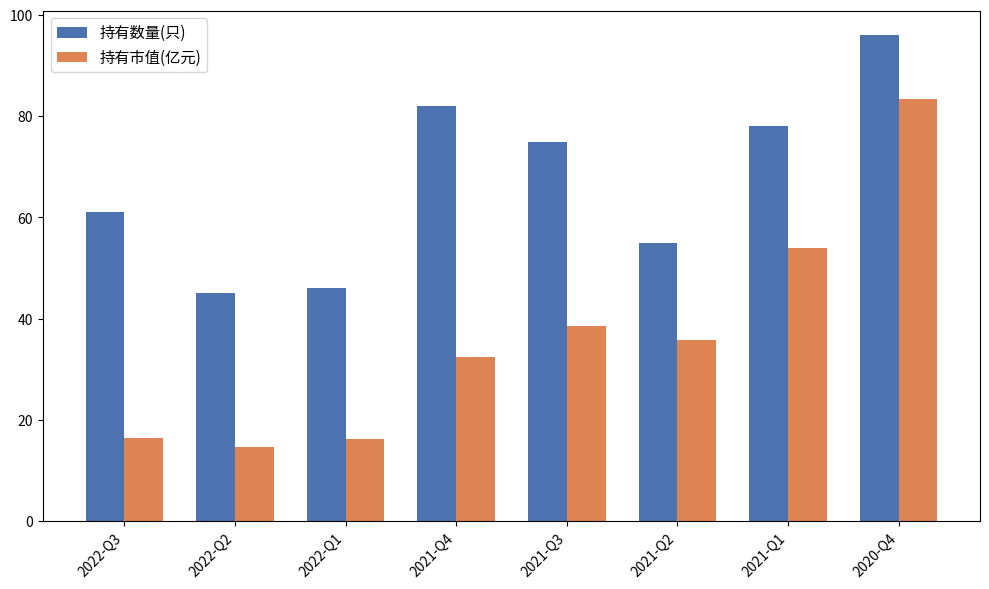

What is the label of the 1st bar from the right?

2020-Q4